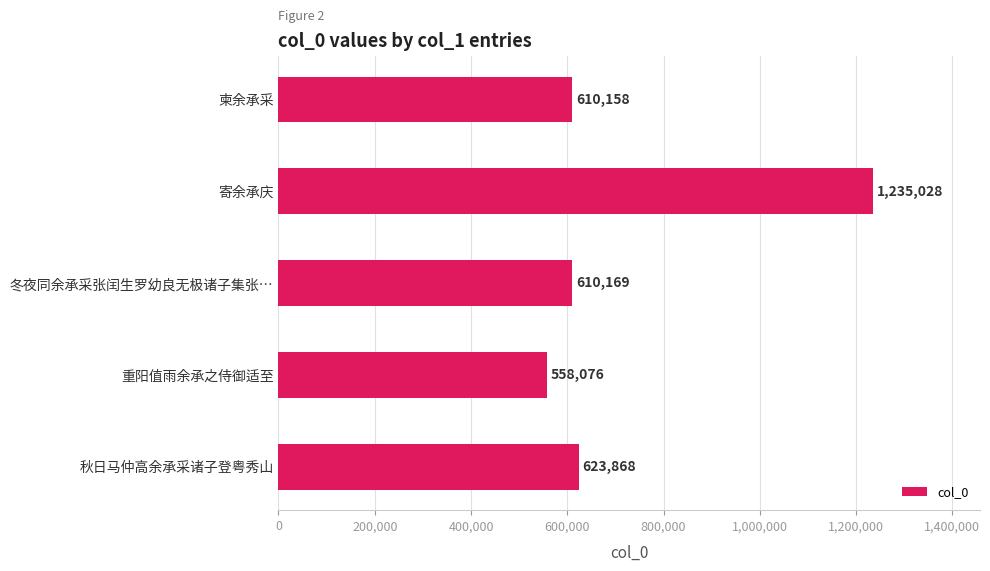

What is the ratio of the value at 柬余承采 to the value at 寄余承庆?

0.5